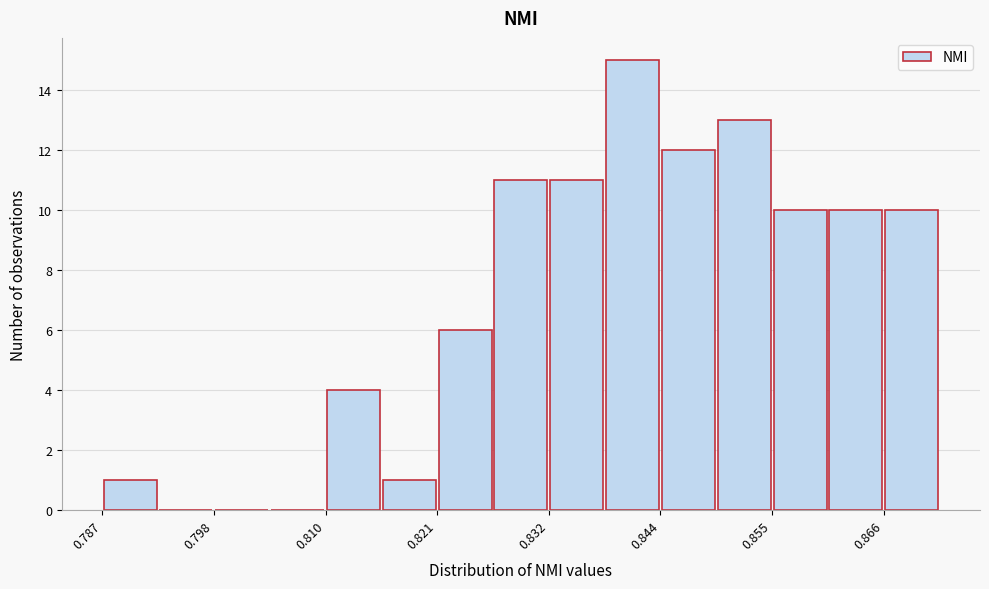

Around what value on the x-axis is the tallest bar? Give the approximate position of its centre, as read against the axis.

0.840